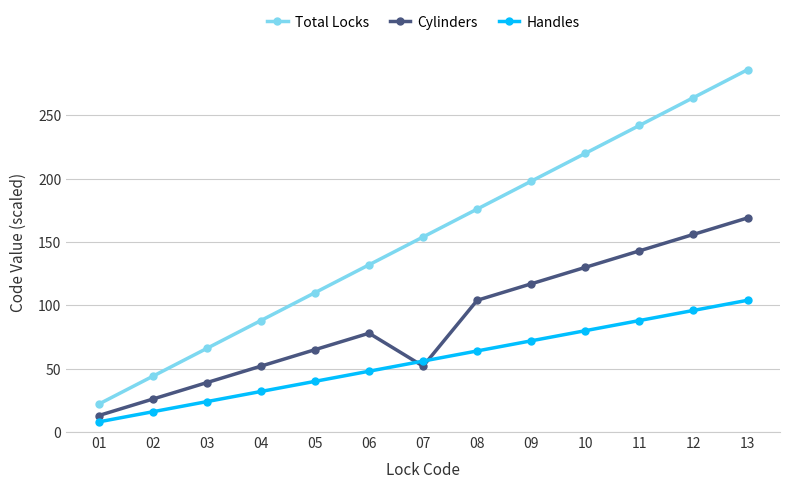

What is the average value of the Handles series?

56